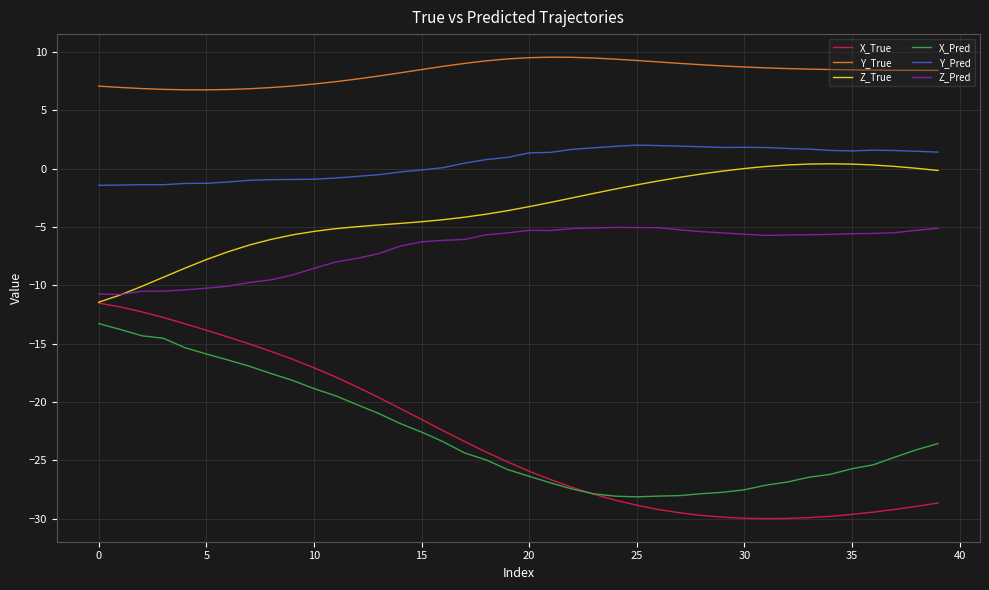

Which series has the widest spread of values?

X_True